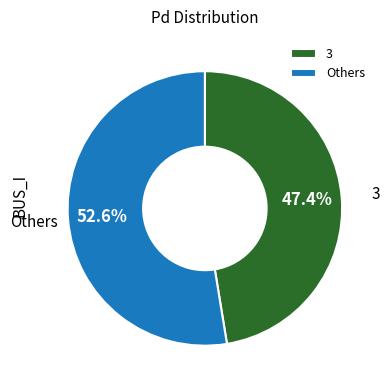

Rank the categories by value from lowest to highest.

3, Others